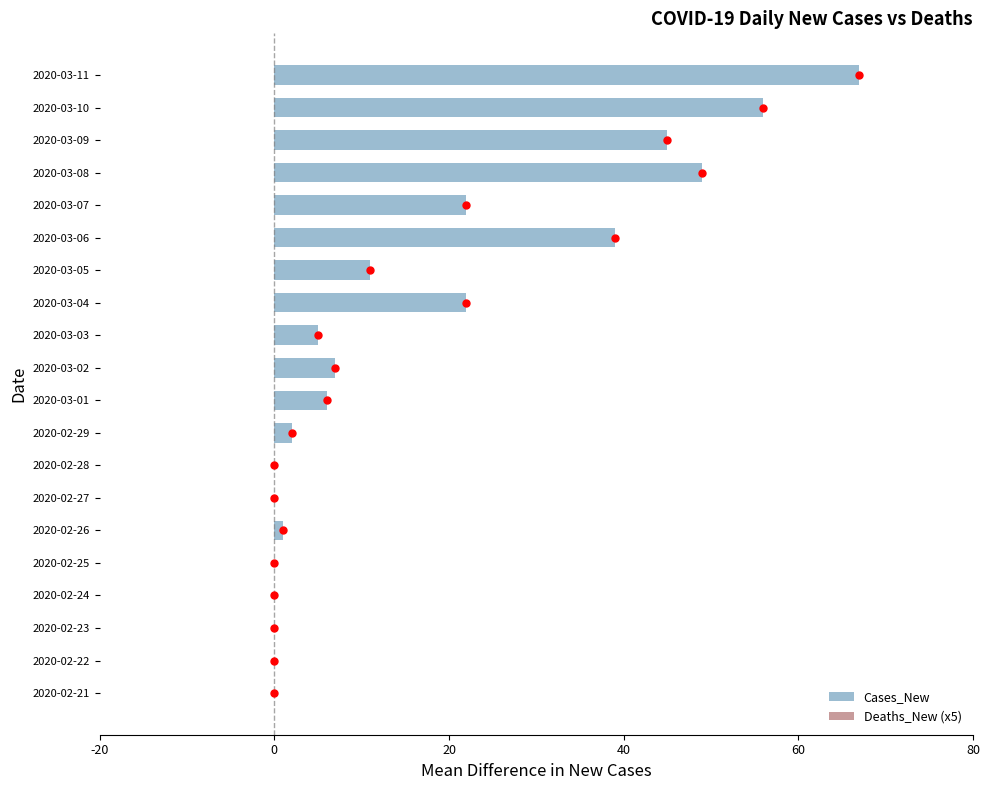

Does the chart contain stacked bars?

No